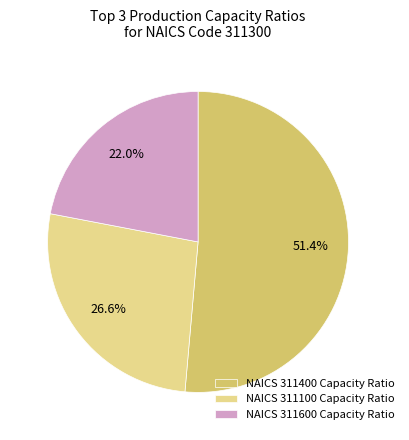

Which has a higher value, NAICS 311600 Capacity Ratio or NAICS 311100 Capacity Ratio?

NAICS 311100 Capacity Ratio